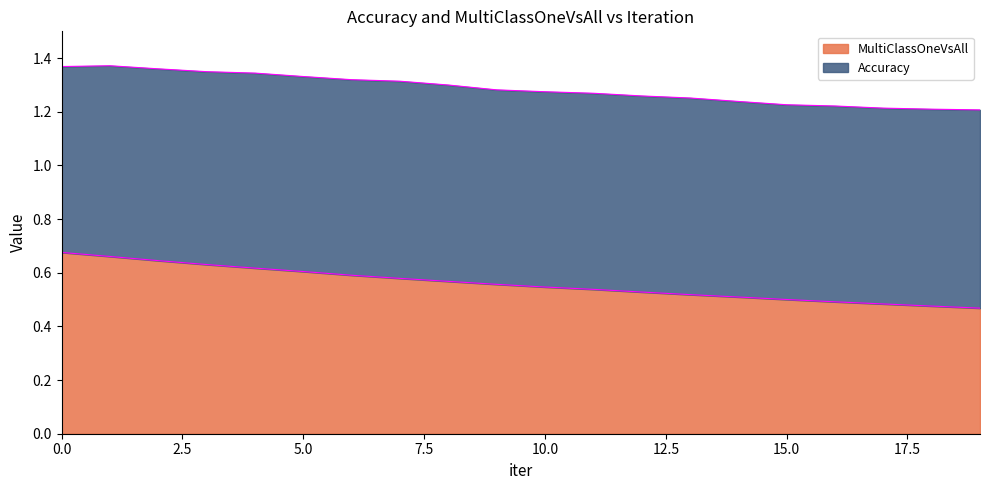

List the labels in order of value, smallest first.

19, 18, 17, 16, 15, 14, 13, 12, 11, 10, 9, 8, 7, 6, 5, 4, 3, 2, 1, 0